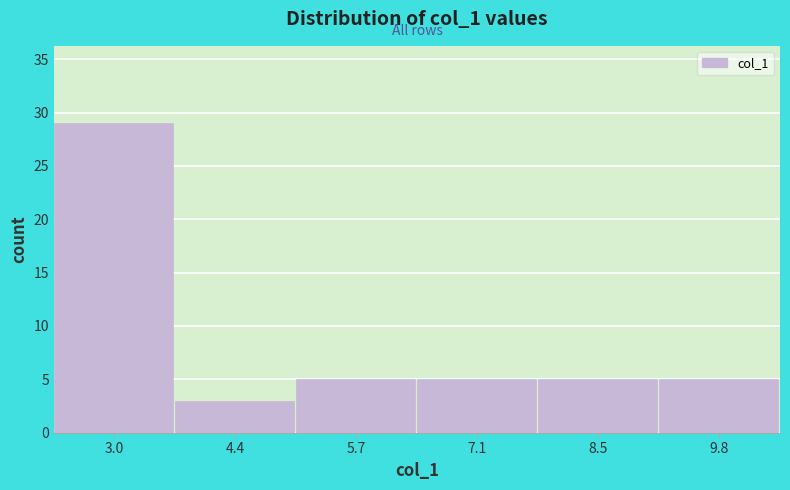

Which range on the x-axis has the tallest bar?

2.4 to 3.6